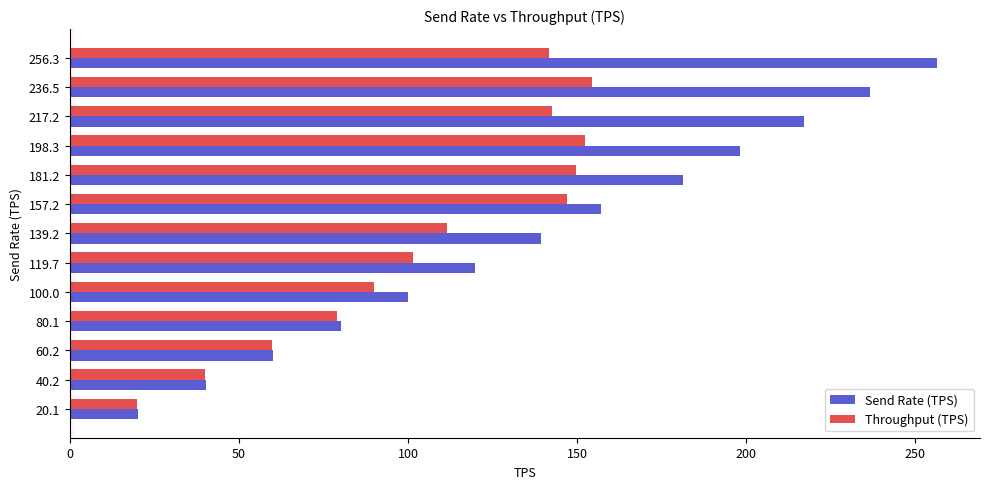

What is the average value of the Send Rate (TPS) series?

138.9